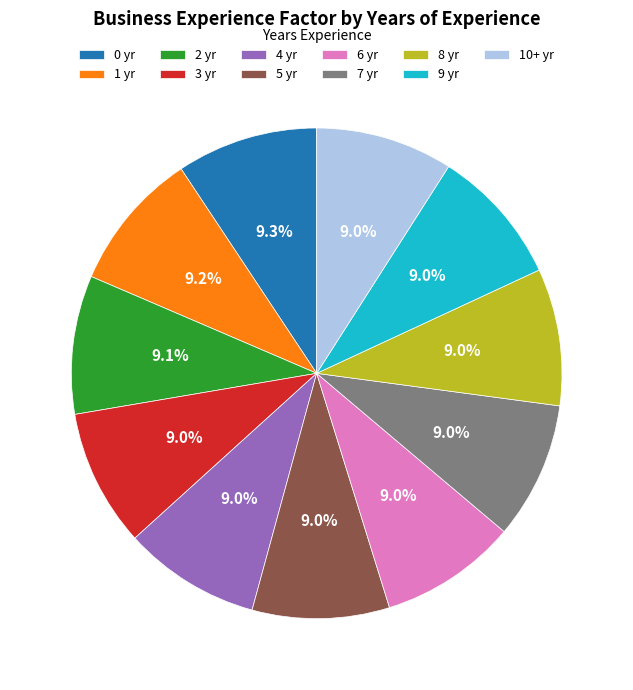

How much of the chart is everything except 3 yr?

91.0%